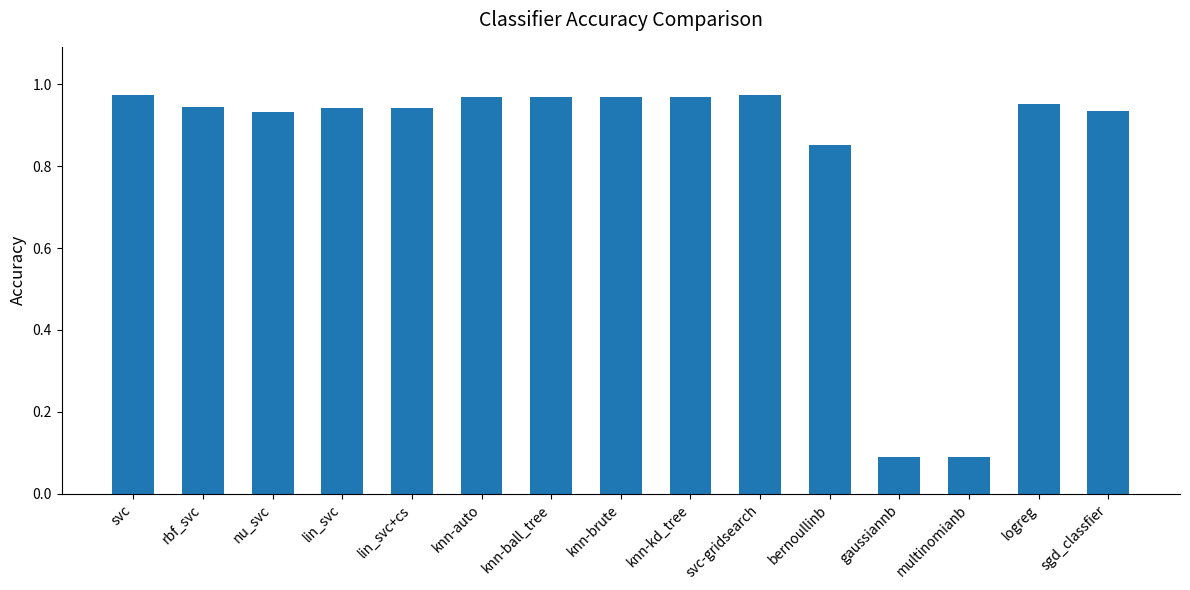

The chart shows a value of 0.1 at gaussiannb. True or false?

True